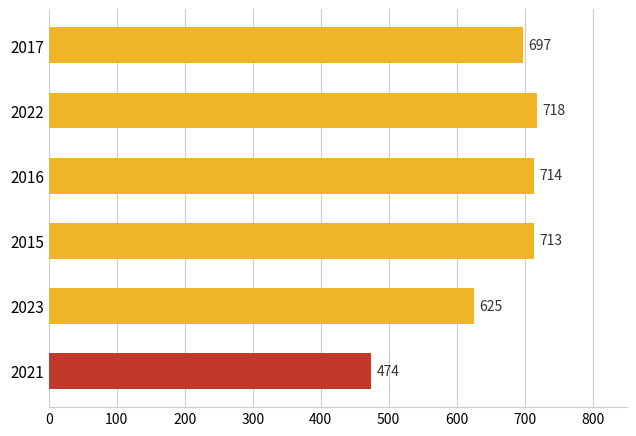

The chart shows a value of 424 at 2016. True or false?

False